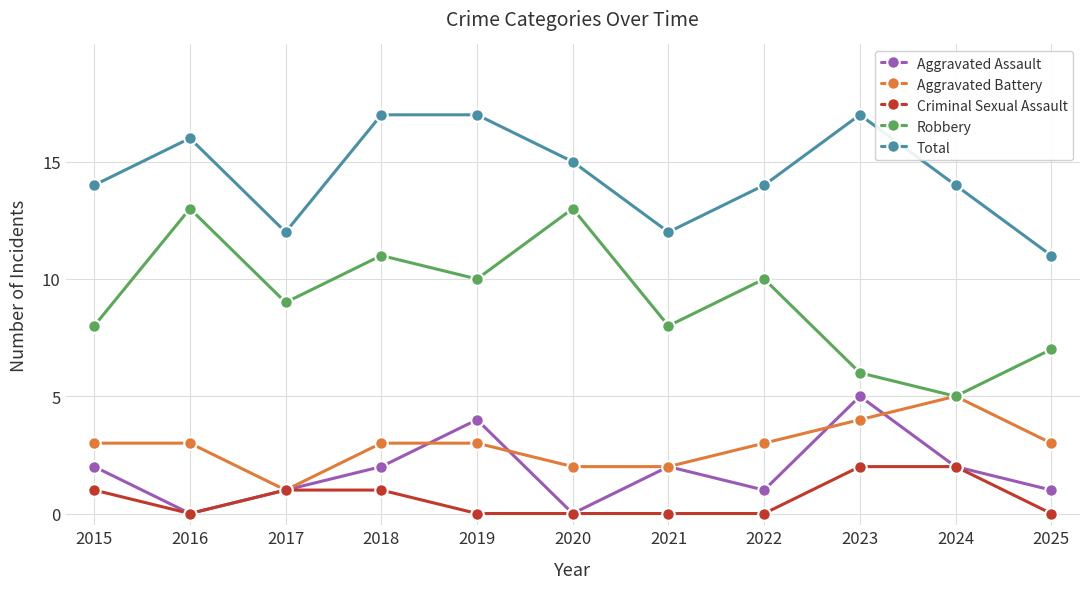

What is the difference between the highest and lowest values at 2021?

12